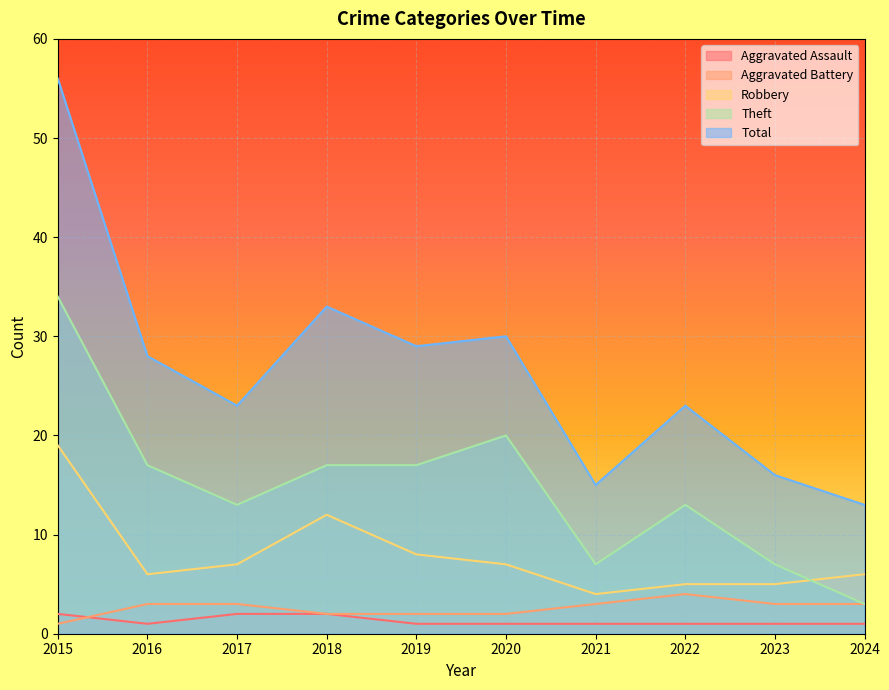

Reading left to right, transcribe all the data shown in this chart.

Aggravated Assault: 2	1	2	2	1	1	1	1	1	1
Aggravated Battery: 1	3	3	2	2	2	3	4	3	3
Robbery: 19	6	7	12	8	7	4	5	5	6
Theft: 34	17	13	17	17	20	7	13	7	3
Total: 56	28	23	33	29	30	15	23	16	13